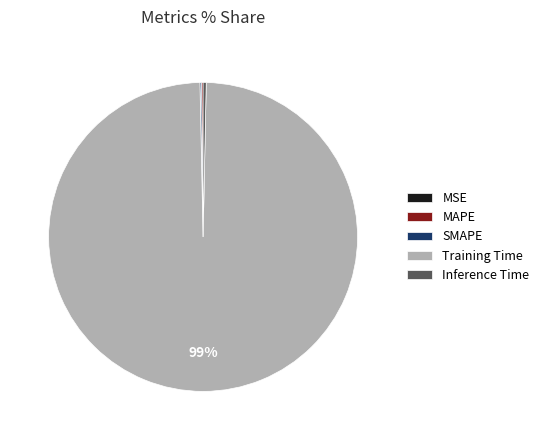

What is the largest slice in the pie chart?

Training Time